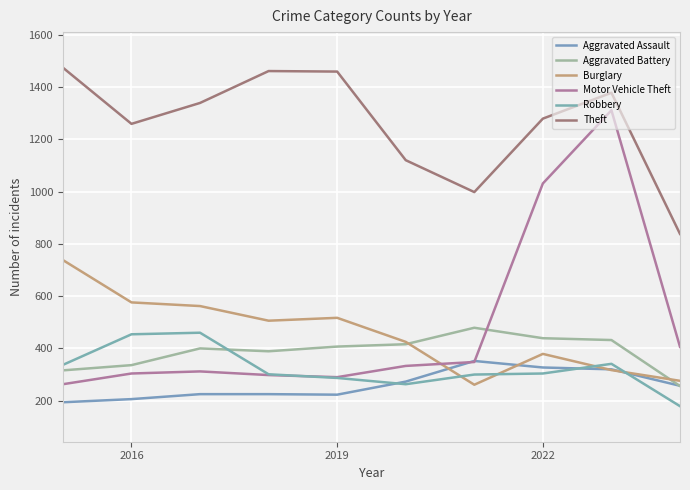

What is the minimum value for Theft?

838